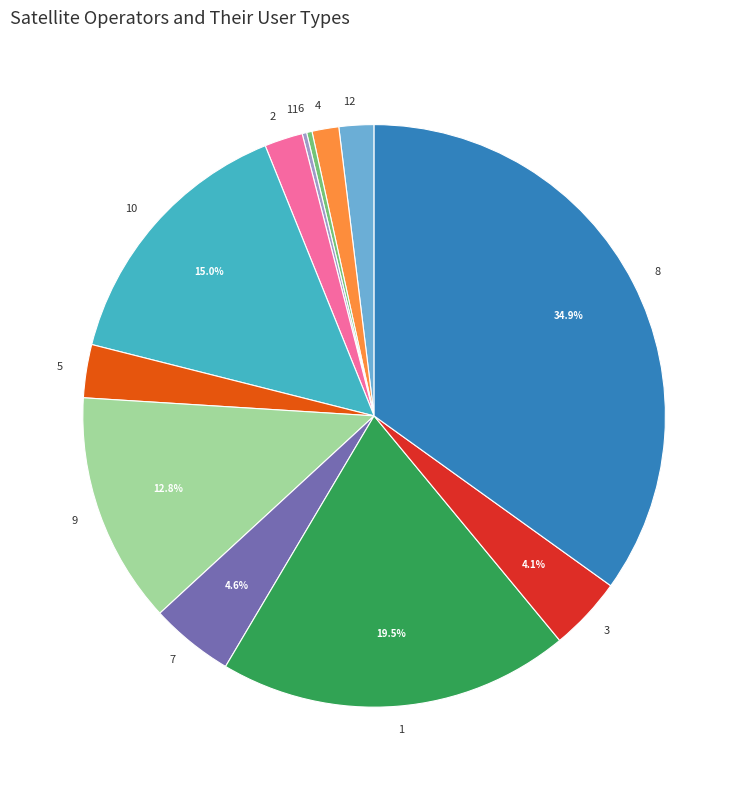

Which slice is the largest?

8